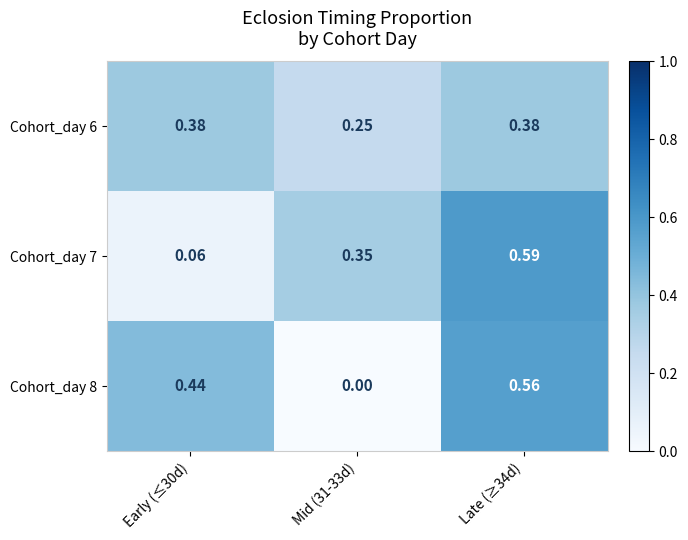

Is the value of Cohort_day 8 at Early (≤30d) greater than the value of Cohort_day 6 at Late (≥34d)?

Yes